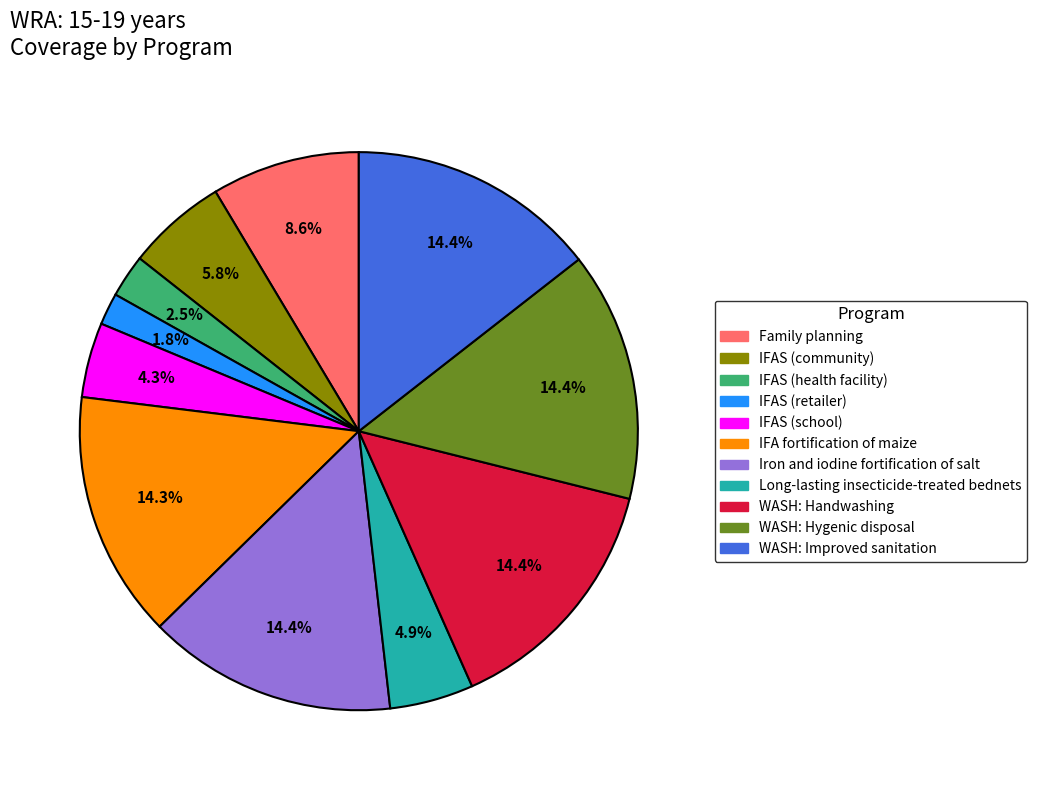

Is there a majority slice in this chart?

No